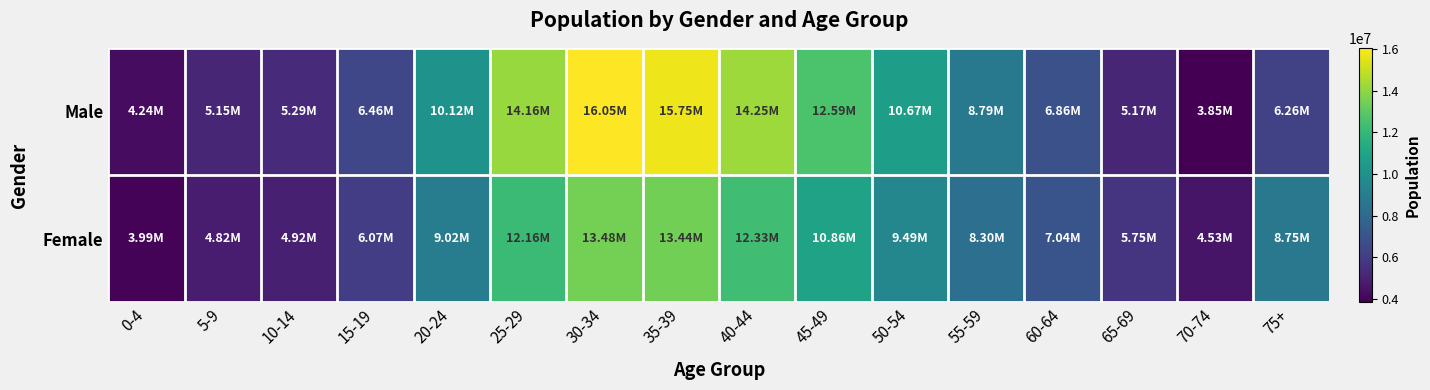

Reading left to right, extract all data points from this chart.

Male: 0-4=4237565	5-9=5148784	10-14=5288849	15-19=6461852	20-24=10118188	25-29=14159198	30-34=16050261	35-39=15753005	40-44=14253606	45-49=12592956	50-54=10669236	55-59=8792385	60-64=6859059	65-69=5169015	70-74=3846137	75+=6255748
Female: 0-4=3989013	5-9=4820375	10-14=4923785	15-19=6067985	20-24=9023518	25-29=12156211	30-34=13476747	35-39=13442369	40-44=12331582	45-49=10864220	50-54=9485189	55-59=8299468	60-64=7038905	65-69=5745085	70-74=4525479	75+=8752330